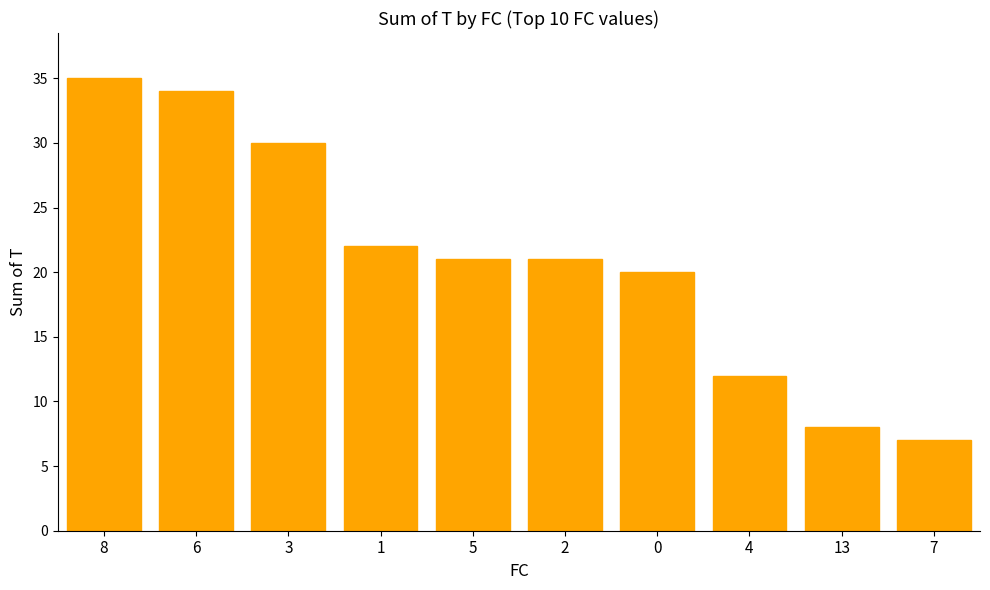

Read the value at 4, to the nearest 5.

10